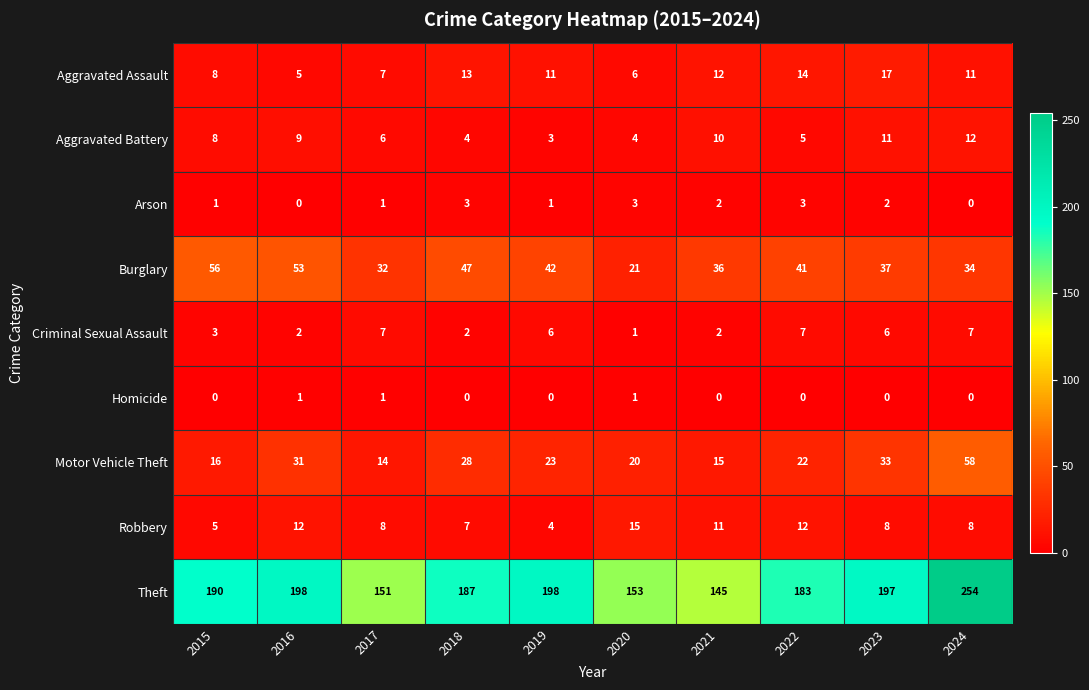

What is the lowest value of the Robbery series?

4